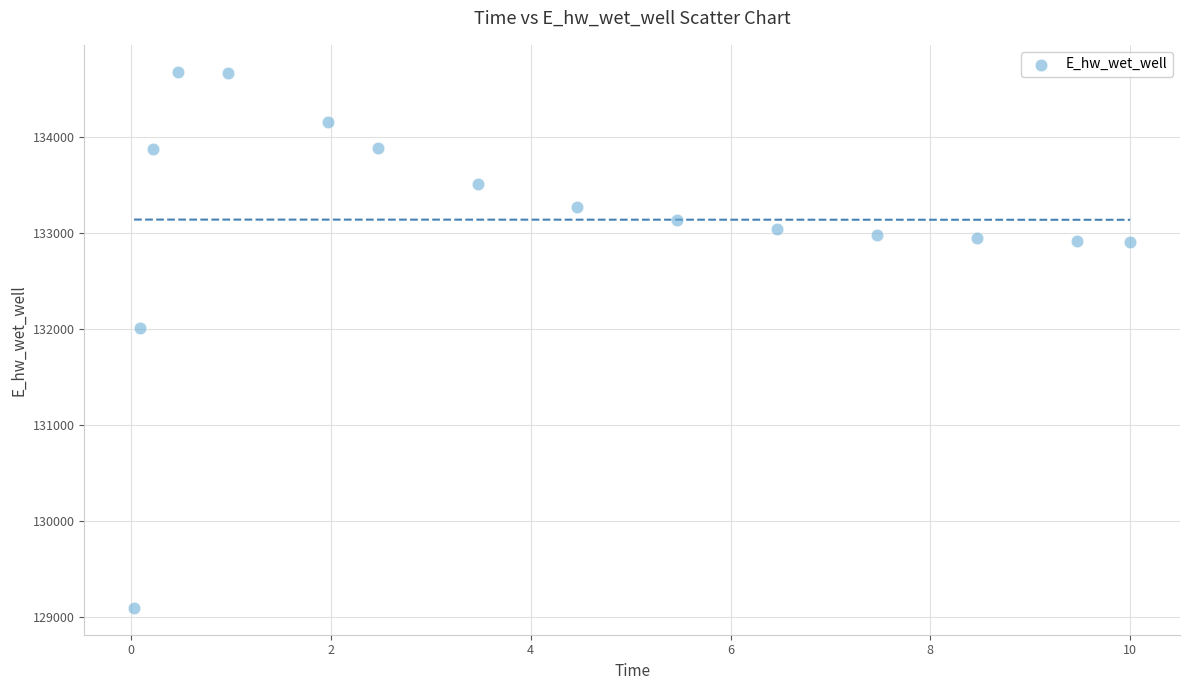

What Y value in the scatter plot is closest to 131888?

132010.0